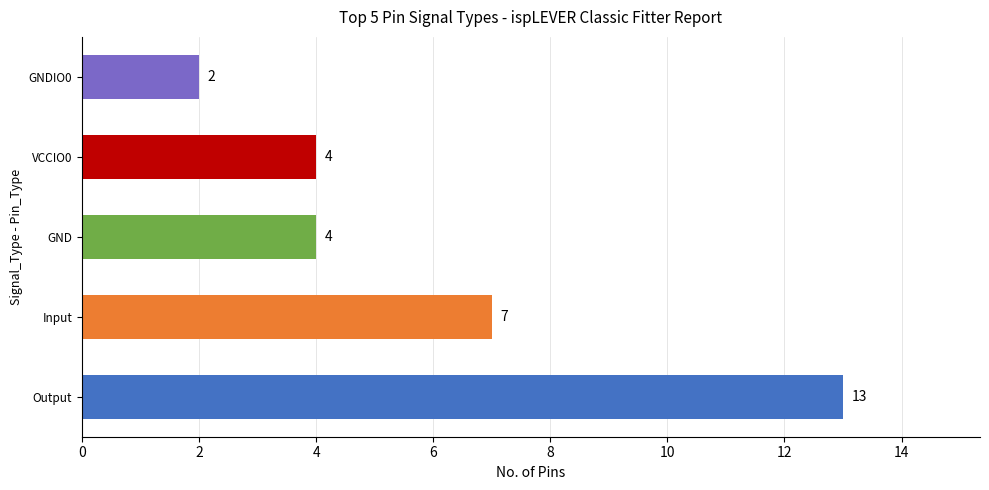

Are the bars horizontal?

Yes